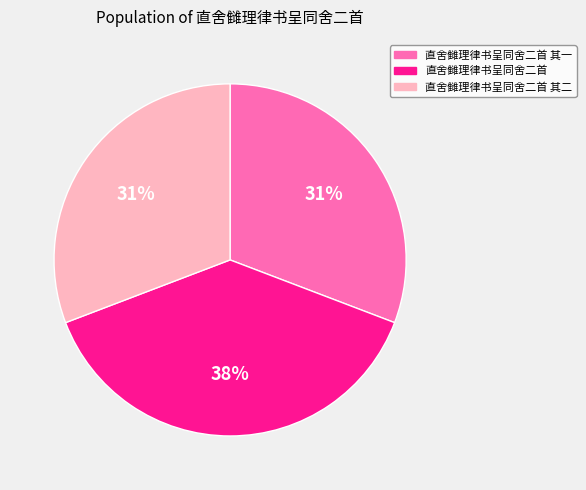

Is it true that 直舍雠理律书呈同舍二首 其二 is 24% of the pie?

False